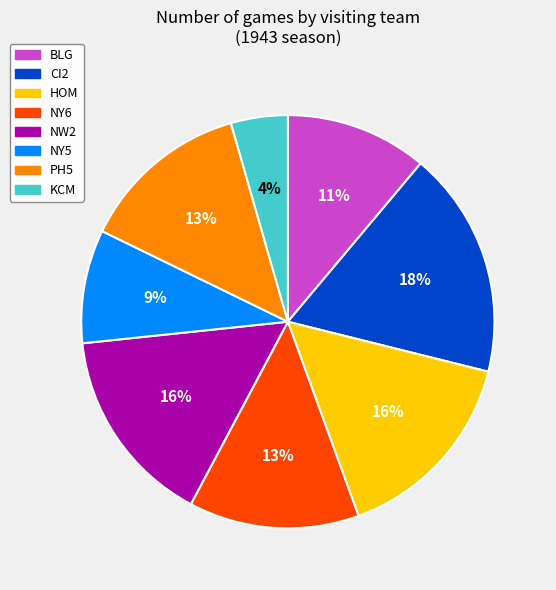

To the nearest percent, what portion does KCM represent?

4%